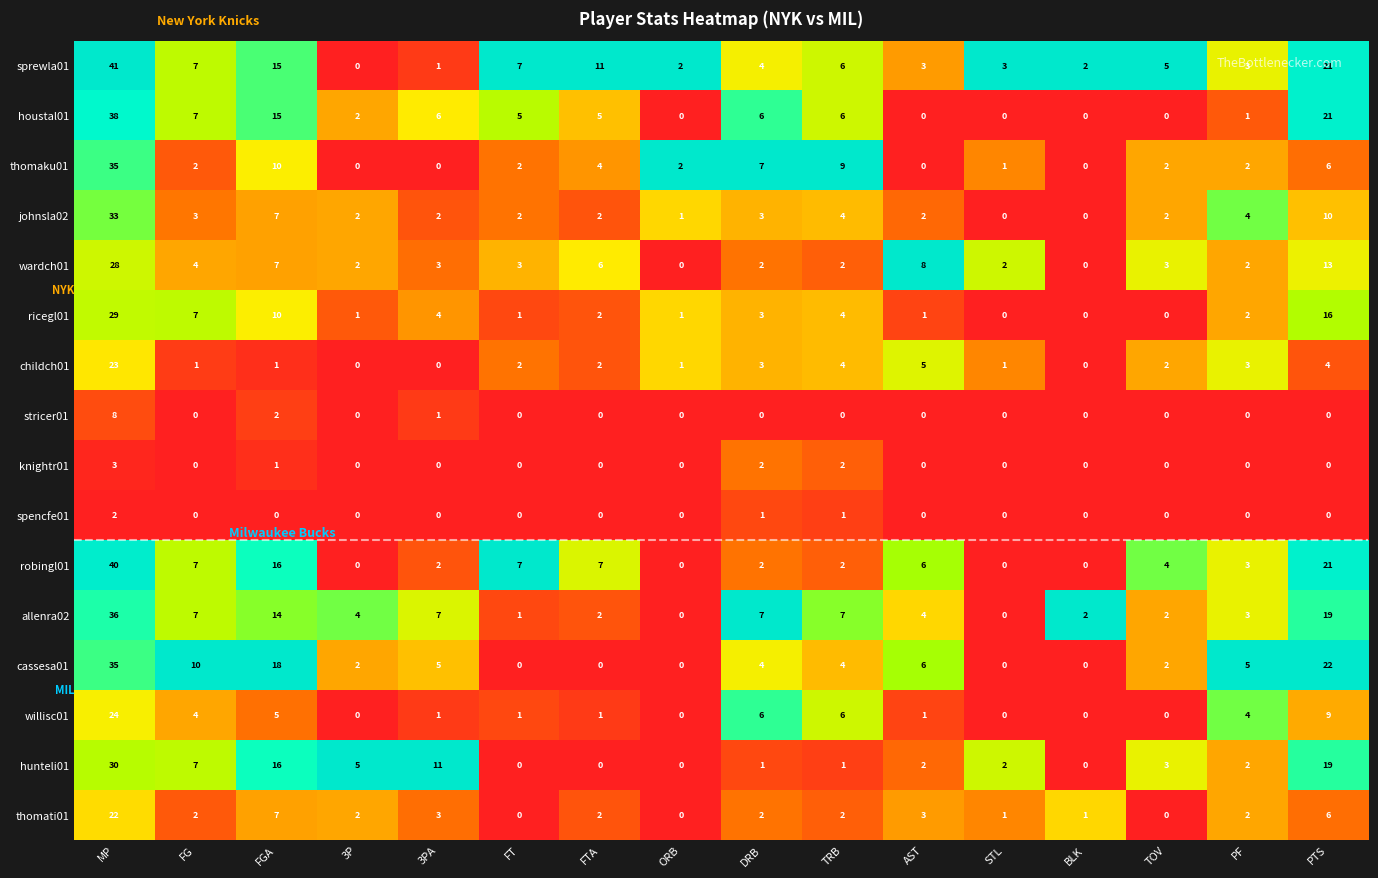

At how many categories does at least one series exceed 0?

16